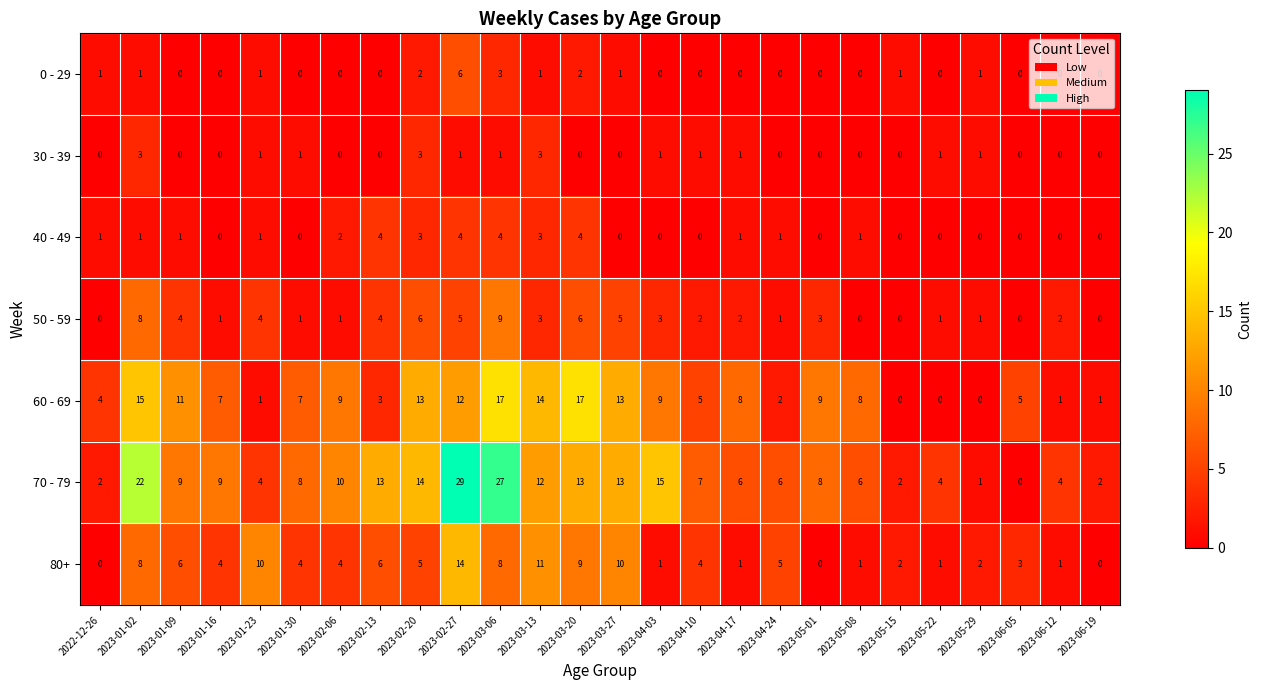

What is the average value of the 60 - 69 series?

7